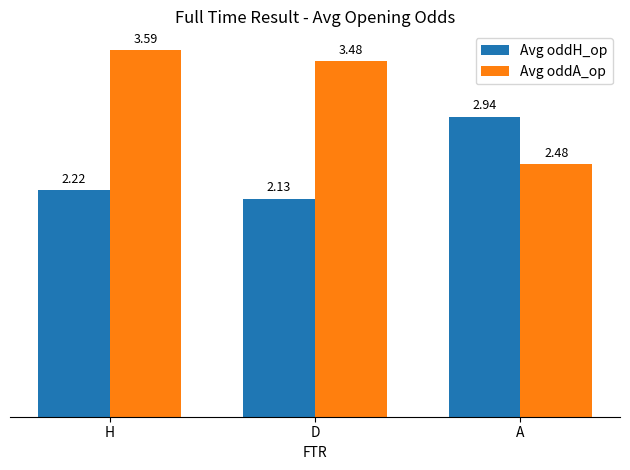

What are all the series names shown in the legend?

Avg oddH_op, Avg oddA_op